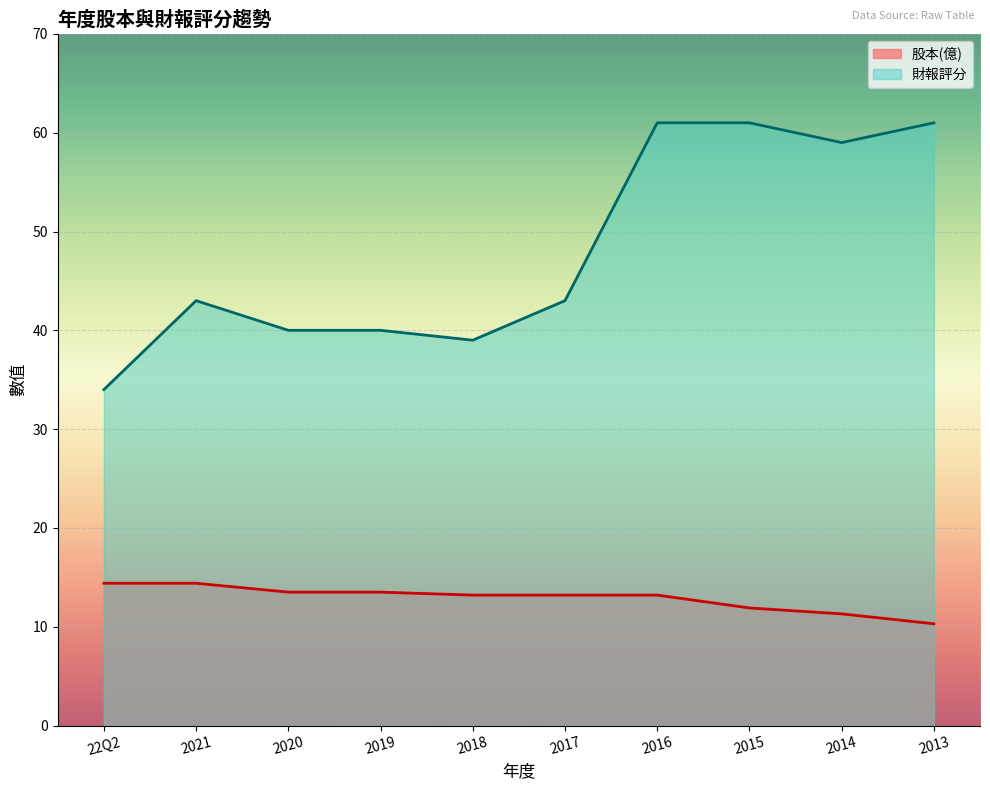

What is the lowest value of the 股本(億) series?

10.3